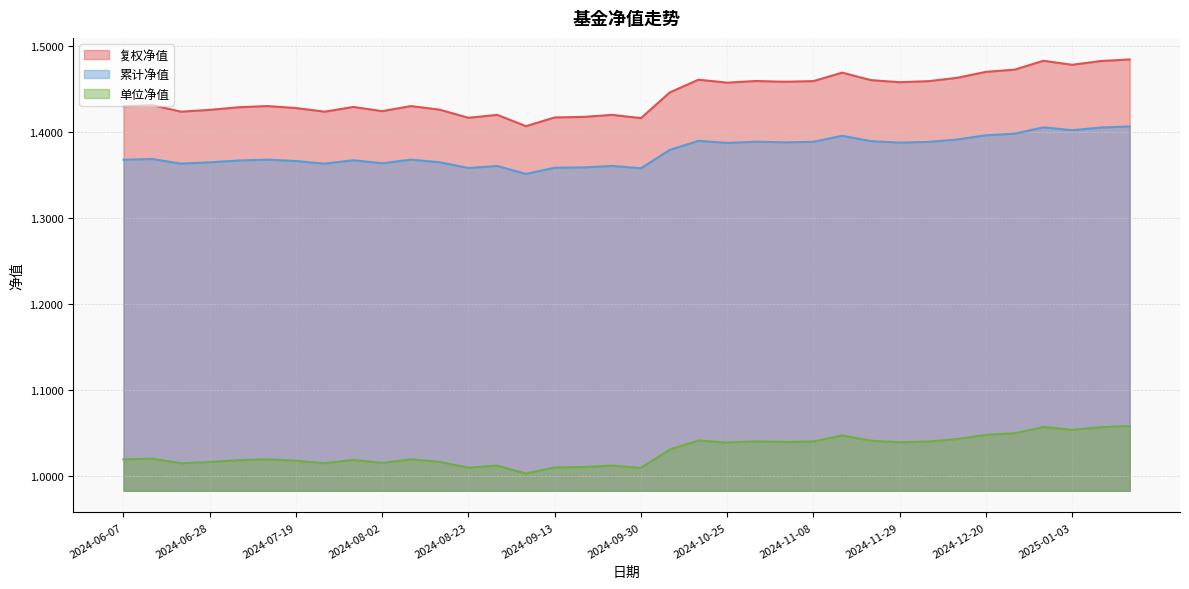

How many lines are shown in the chart?

3